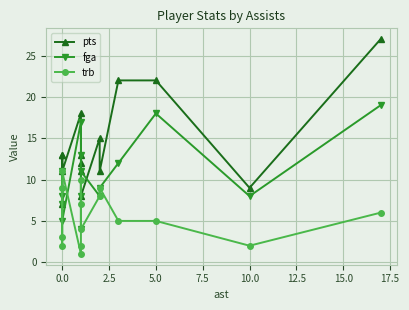

Is it true that trb equals 15 at 0.0?

False